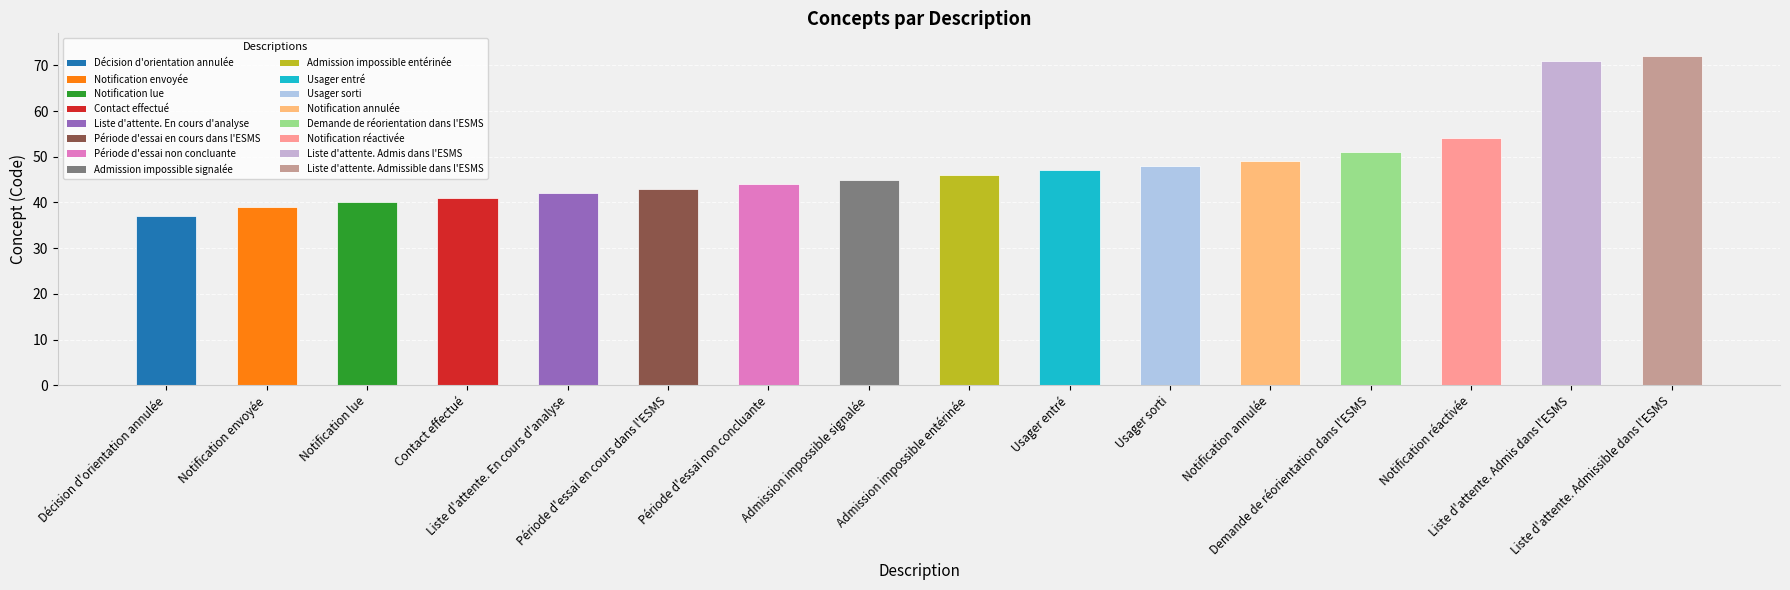

Rank the categories by value from highest to lowest.

Liste d'attente. Admissible dans l'ESMS, Liste d'attente. Admis dans l'ESMS, Notification réactivée, Demande de réorientation dans l'ESMS, Notification annulée, Usager sorti, Usager entré, Admission impossible entérinée, Admission impossible signalée, Période d'essai non concluante, Période d'essai en cours dans l'ESMS, Liste d'attente. En cours d'analyse, Contact effectué, Notification lue, Notification envoyée, Décision d'orientation annulée